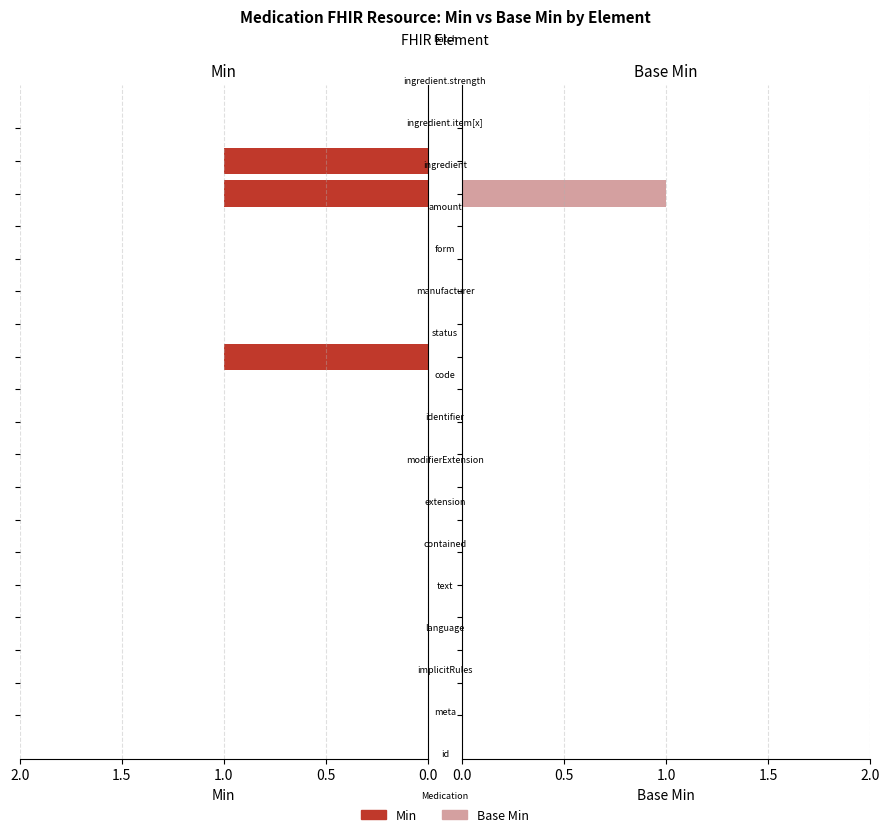

Is the value of Min at 5 greater than the value of Base Min at 12?

No